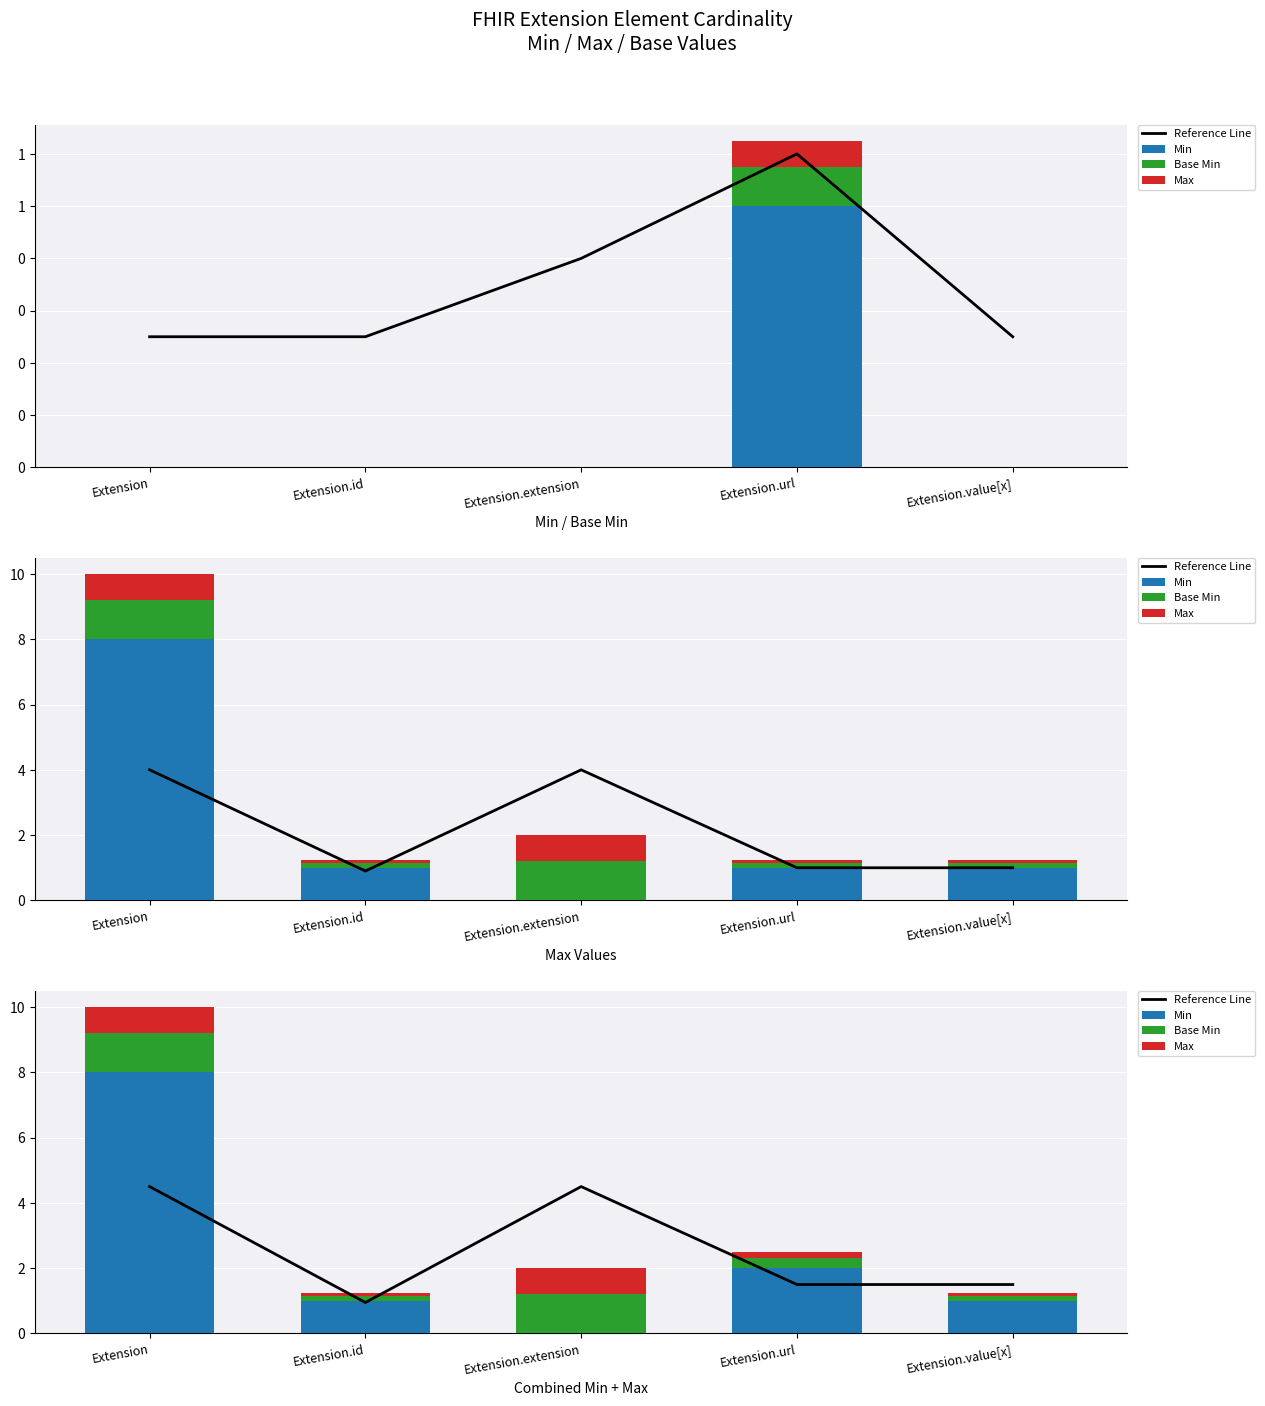

Count the Max values in the range 0 to 1.

5